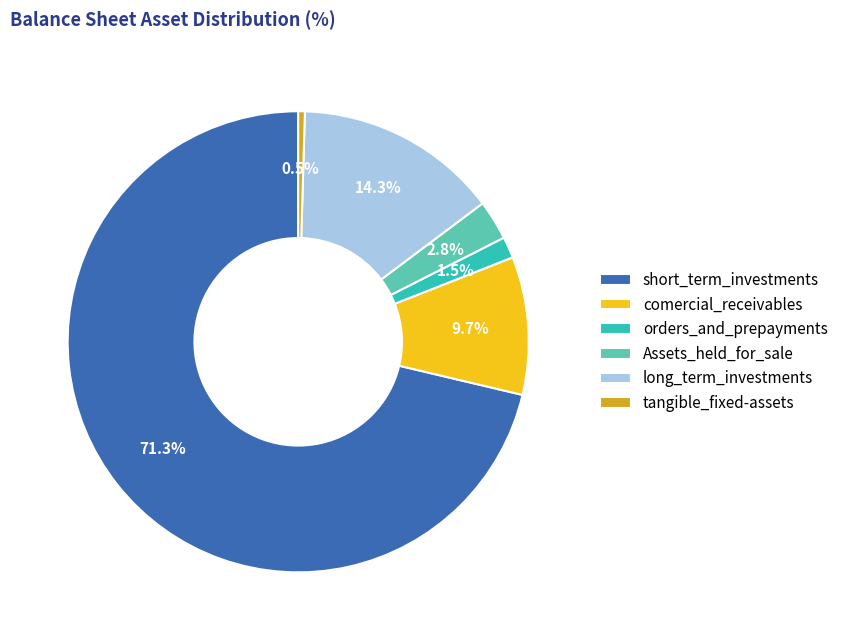

Does short_term_investments account for over 50% of the chart?

Yes